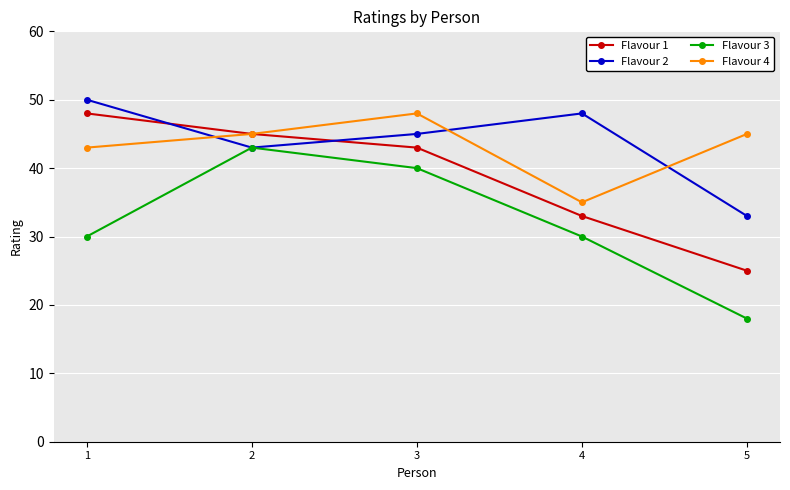

Is it true that Flavour 4 equals 45 at 5?

True